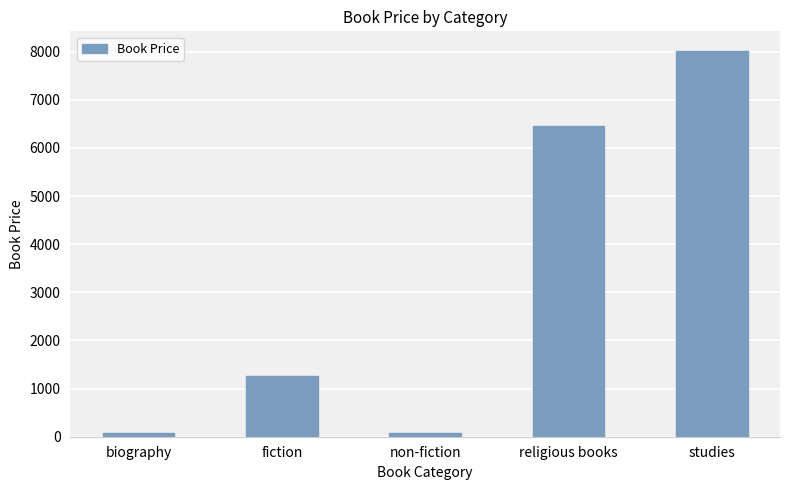

Is it true that the value at fiction is 2276?

False